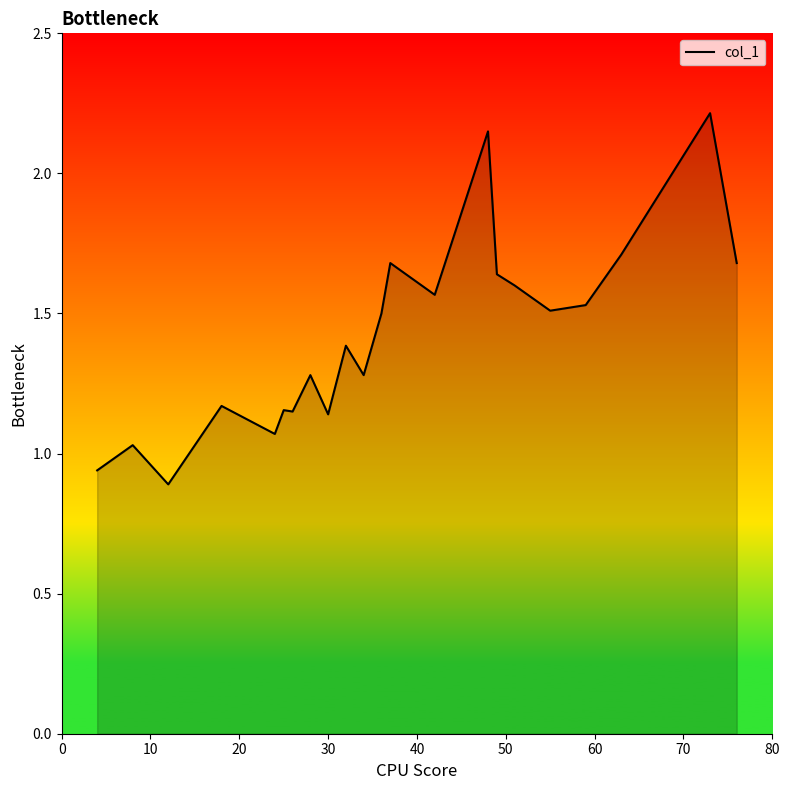

What is the average value?

1.4